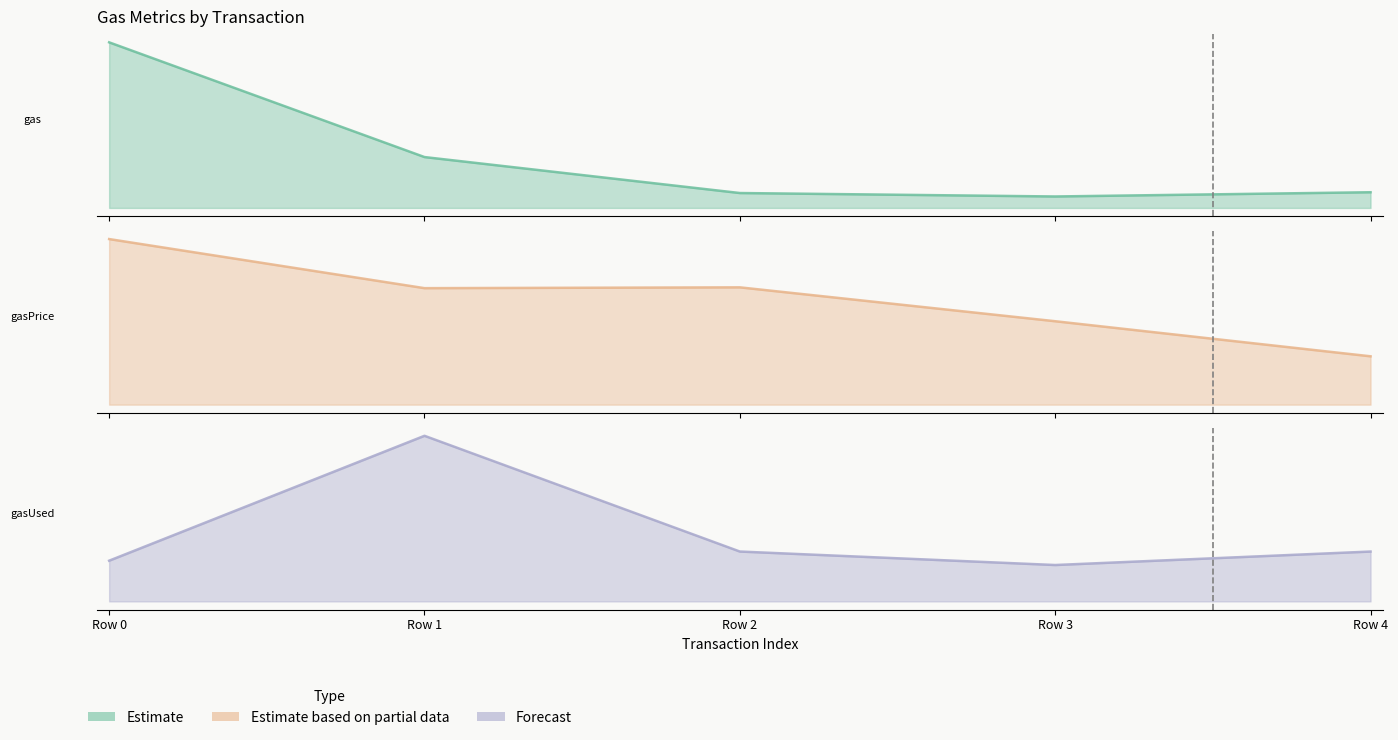

How many lines are shown in the chart?

3